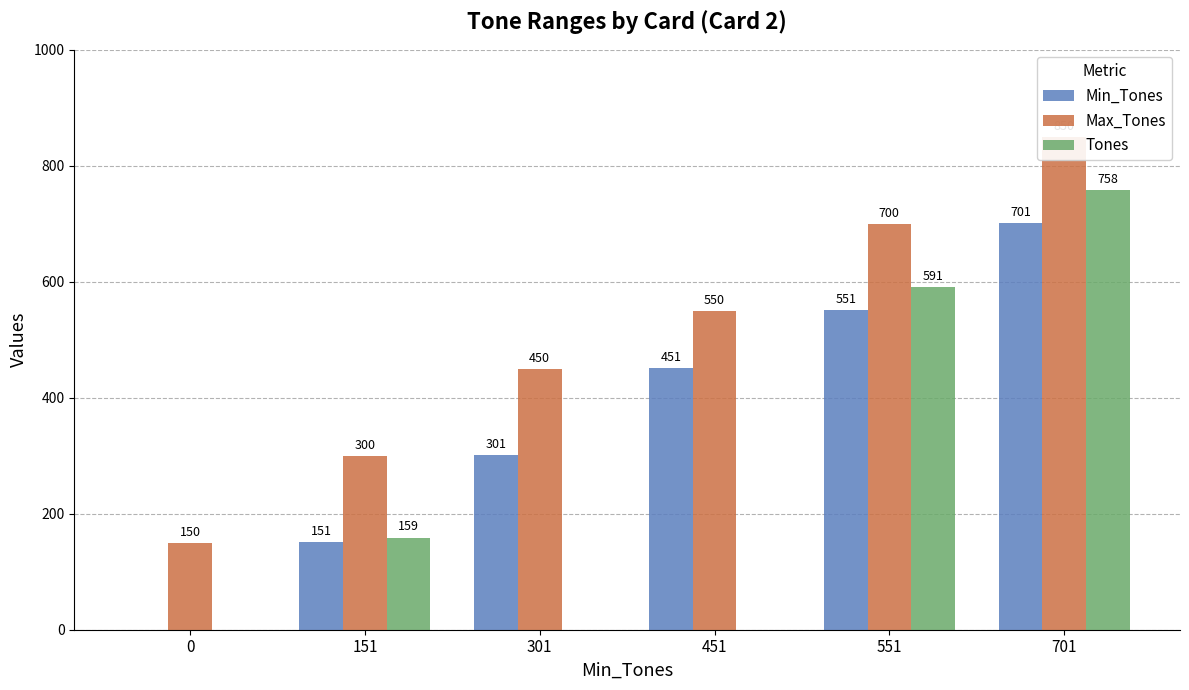

List the series in order of their overall mean, lowest first.

Tones, Min_Tones, Max_Tones